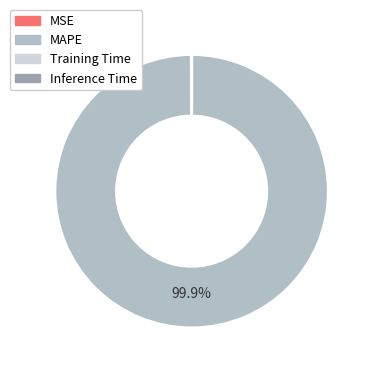

Is there a majority slice in this chart?

Yes